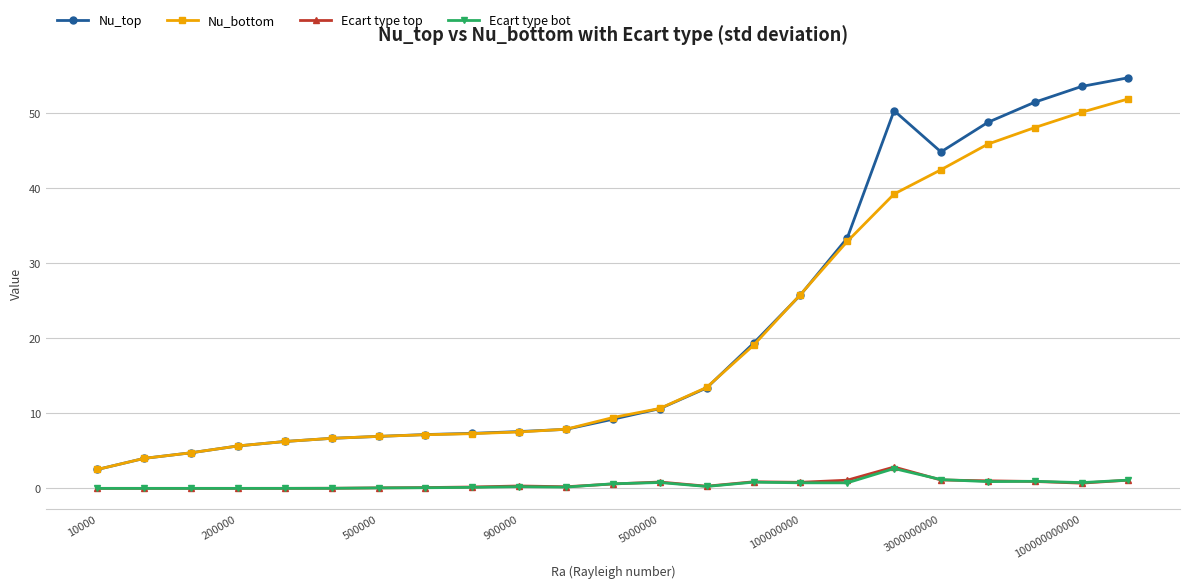

True or false: Nu_top has more than 0 interior local peaks.

True